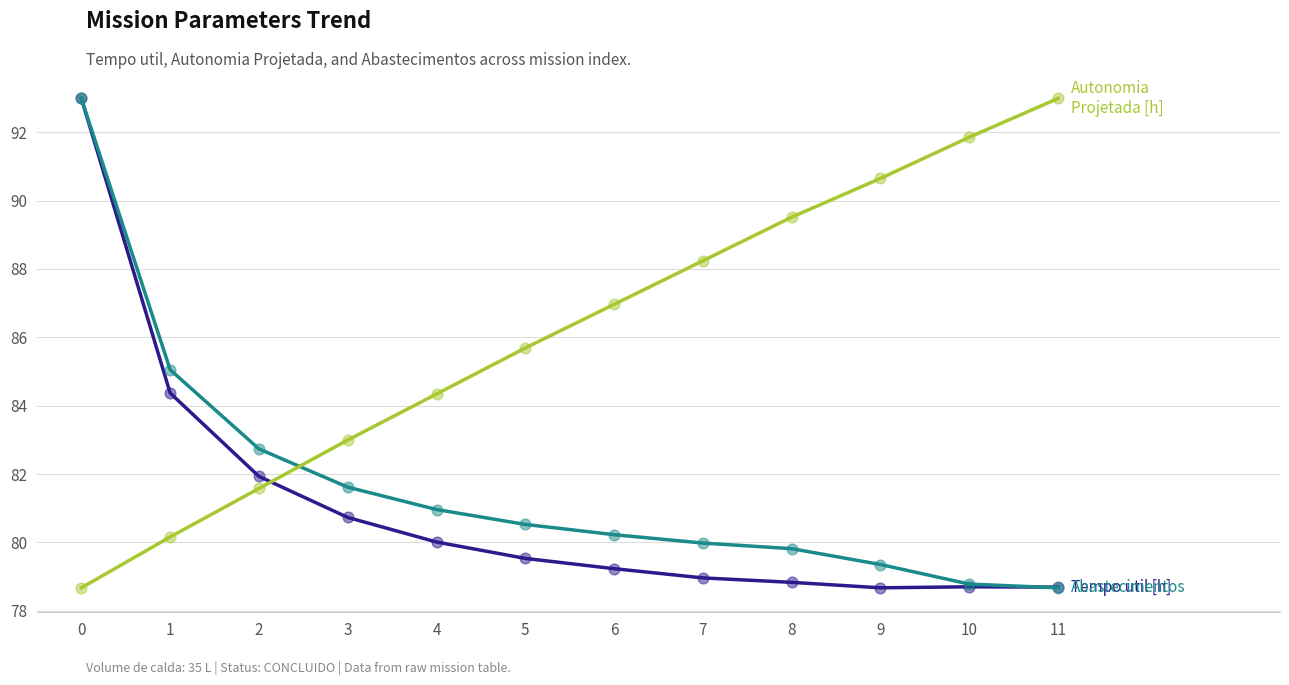

What is the total value across all series at 9?

105.6